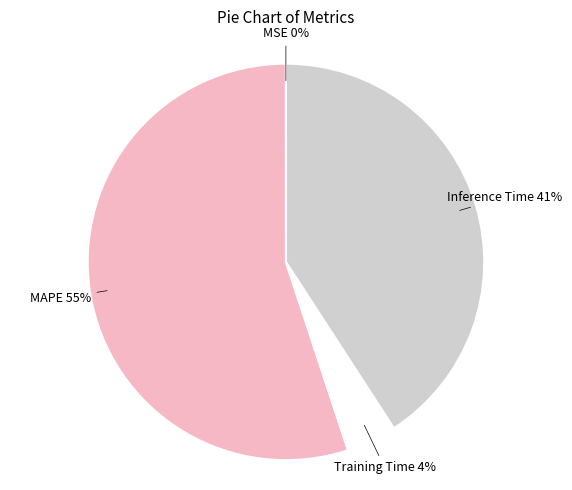

Does MAPE represent more than half of the total?

Yes